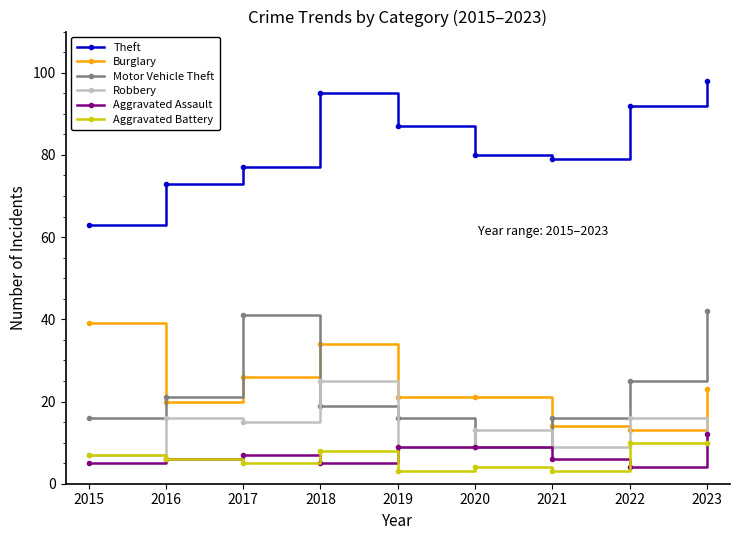

How many lines are shown in the chart?

6